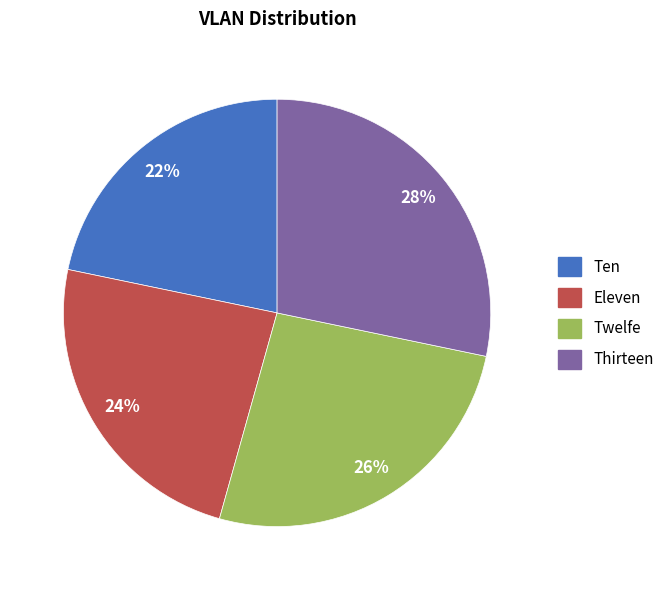

Combined, do Eleven and Ten account for over 50%?

No